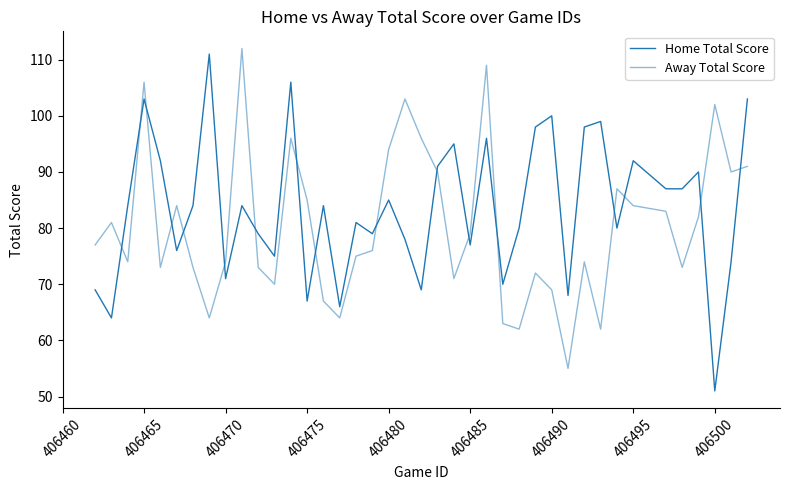

How many interior local valleys does the Home Total Score series have?

13